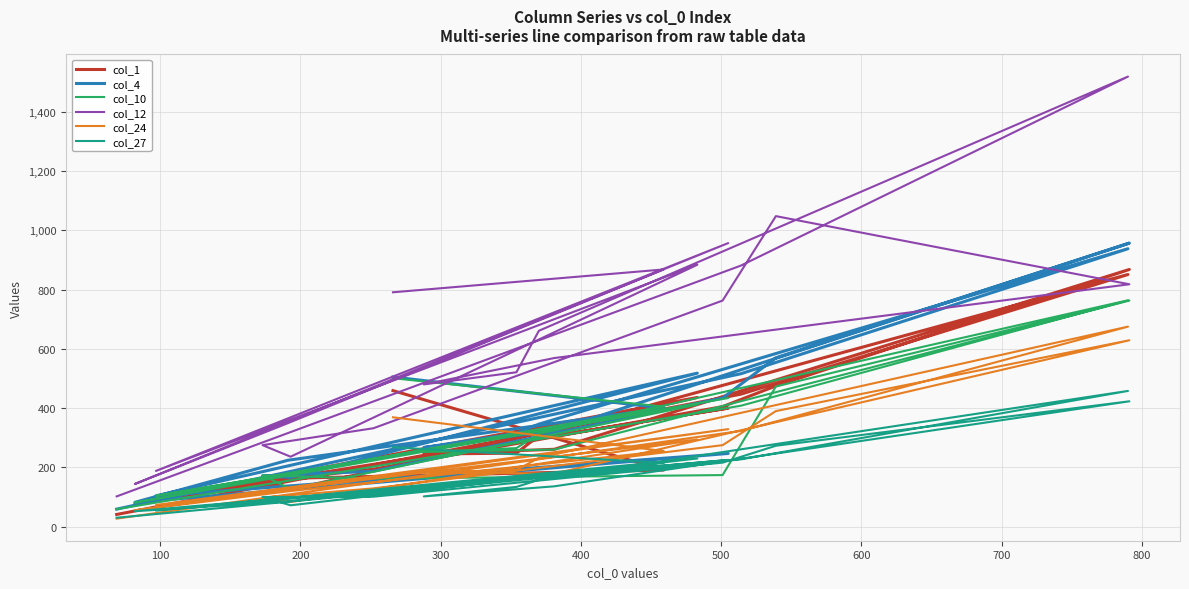

True or false: col_12 has a value of 205 at 14.

False